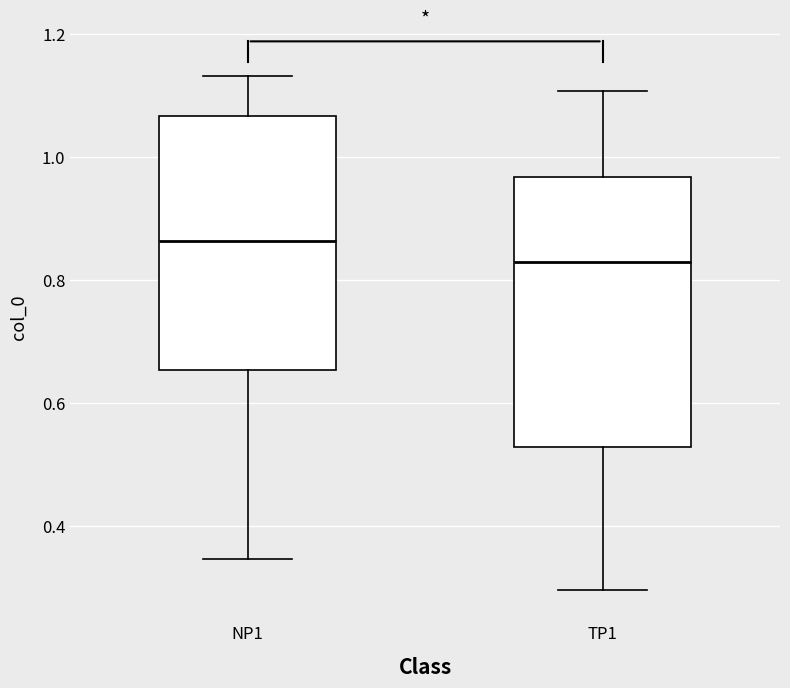

Where does the median line of the box for NP1 sit on the y-axis? The values are not printed on the chart, so give them approximately, as read against the axis.

0.86